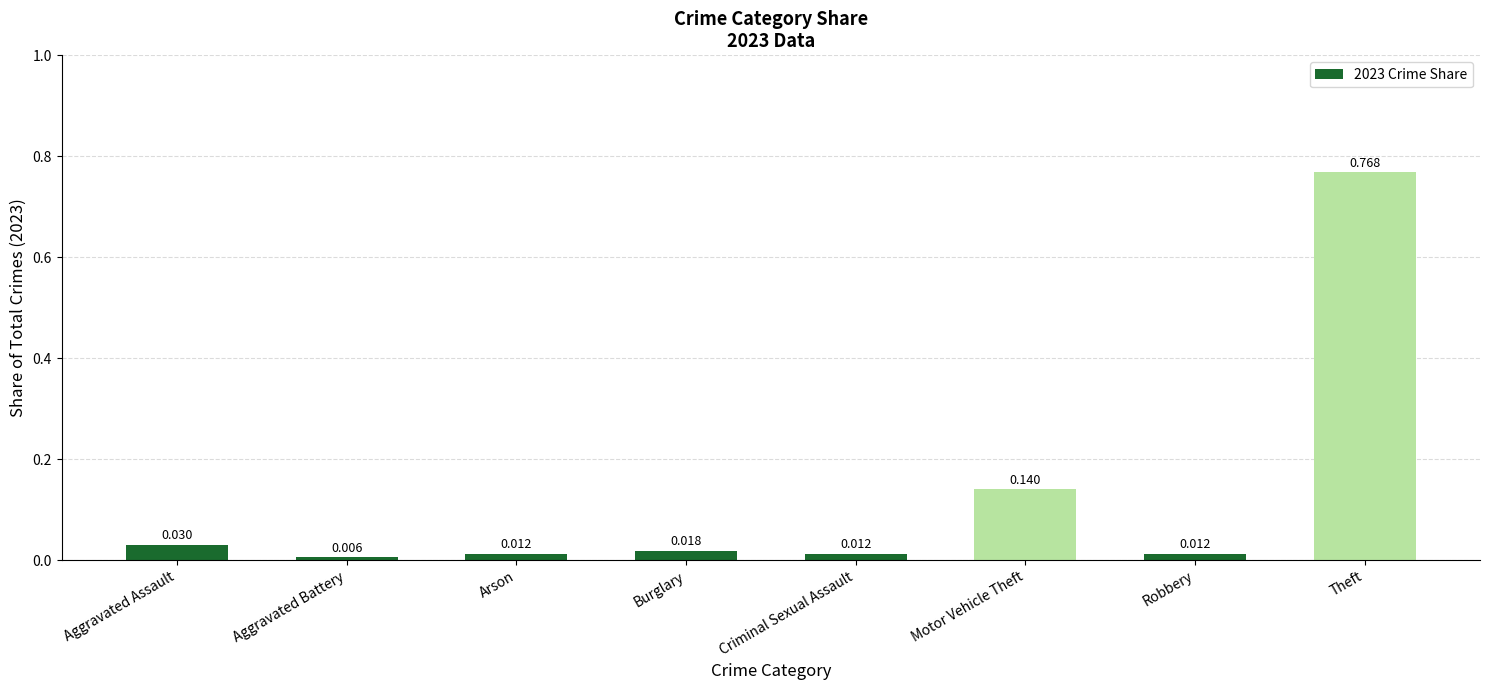

How many categories are shown in the chart?

8